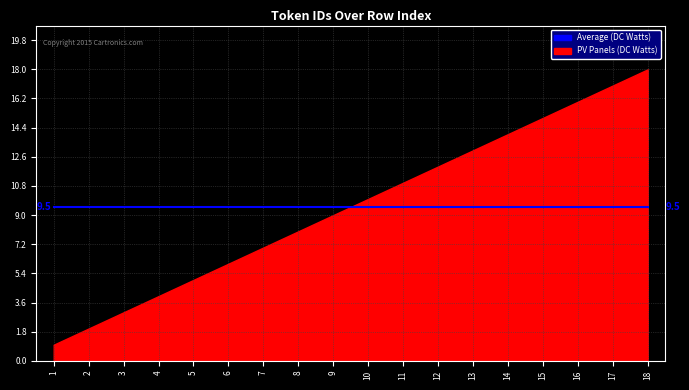

The value at 17 is 26. True or false?

False